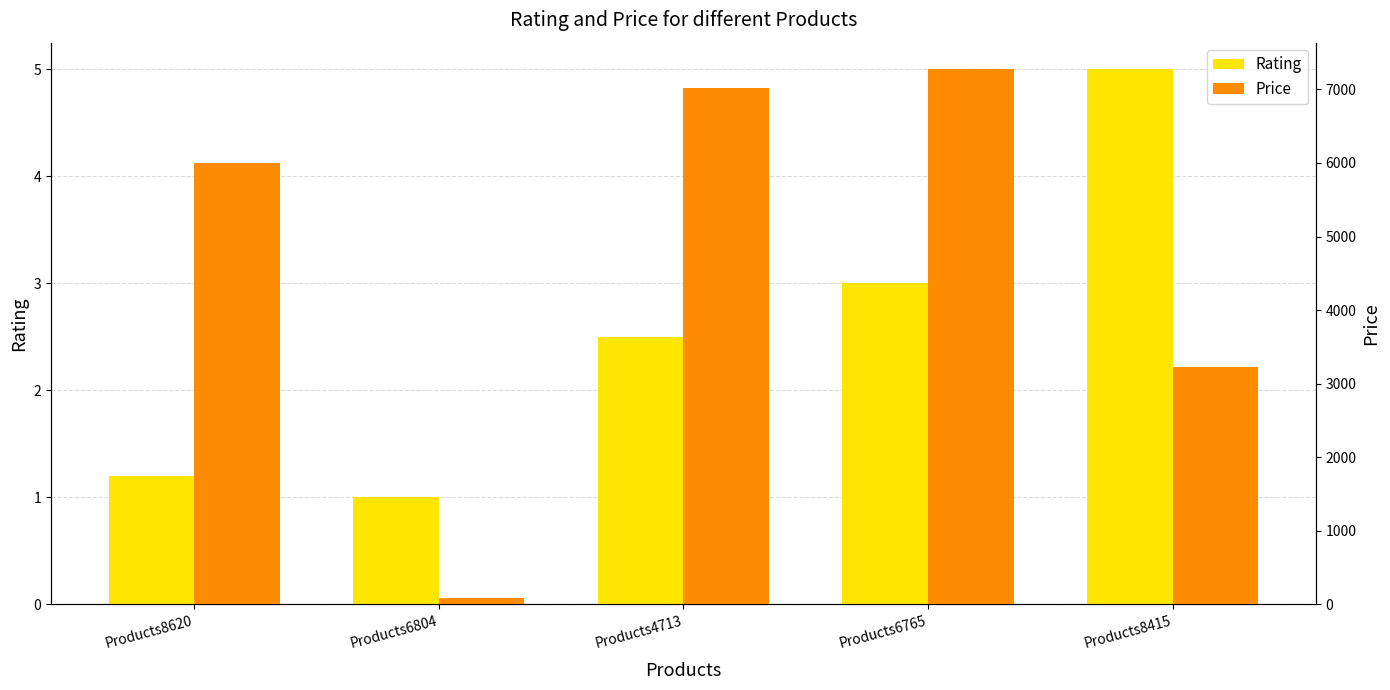

What is the label of the 3rd bar from the right?

Products4713